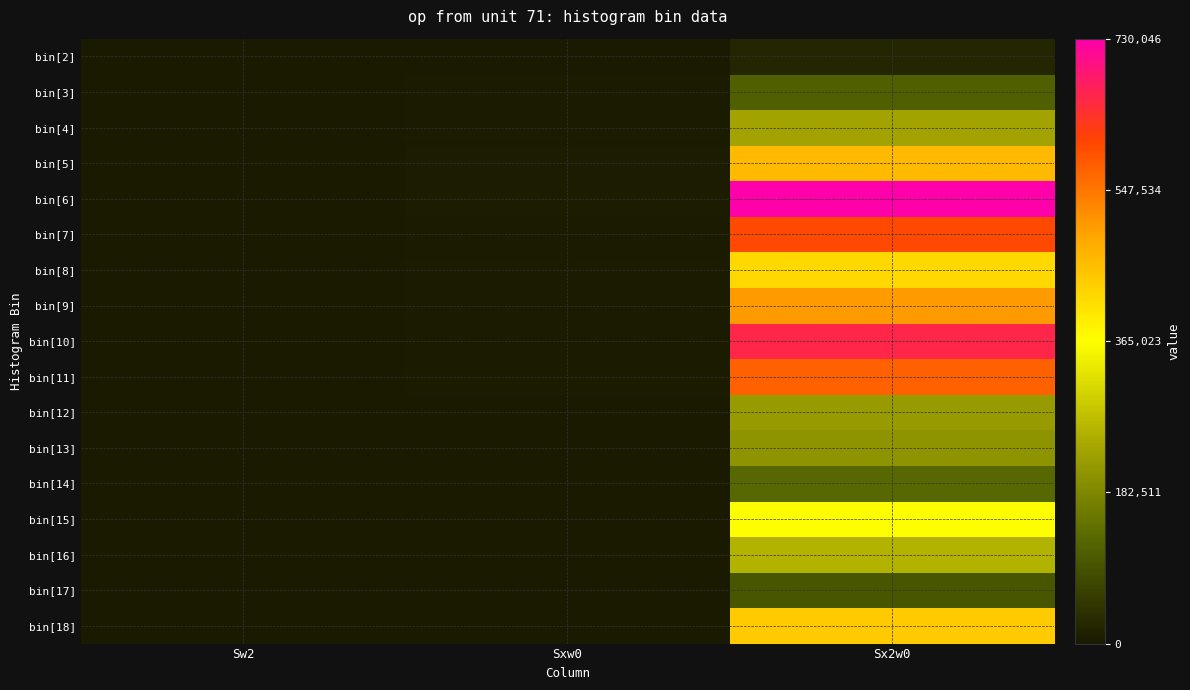

Reading left to right, extract all data points from this chart.

bin[2]: Sw2=570	Sxw0=2286	Sx2w0=20844
bin[3]: Sw2=113	Sxw0=3474	Sx2w0=111394
bin[4]: Sw2=91	Sxw0=4583	Sx2w0=233475
bin[5]: Sw2=92	Sxw0=6512	Sx2w0=463970
bin[6]: Sw2=90	Sxw0=8090	Sx2w0=730046
bin[7]: Sw2=50	Sxw0=5473	Sx2w0=600571
bin[8]: Sw2=25	Sxw0=3240	Sx2w0=420764
bin[9]: Sw2=22	Sxw0=3325	Sx2w0=503525
bin[10]: Sw2=23	Sxw0=3895	Sx2w0=660355
bin[11]: Sw2=16	Sxw0=3026	Sx2w0=572808
bin[12]: Sw2=5	Sxw0=1045	Sx2w0=218493
bin[13]: Sw2=4	Sxw0=901	Sx2w0=202965
bin[14]: Sw2=2	Sxw0=501	Sx2w0=125505
bin[15]: Sw2=5	Sxw0=1348	Sx2w0=363494
bin[16]: Sw2=3	Sxw0=874	Sx2w0=254738
bin[17]: Sw2=1	Sxw0=314	Sx2w0=98596
bin[18]: Sw2=4	Sxw0=1329	Sx2w0=441703